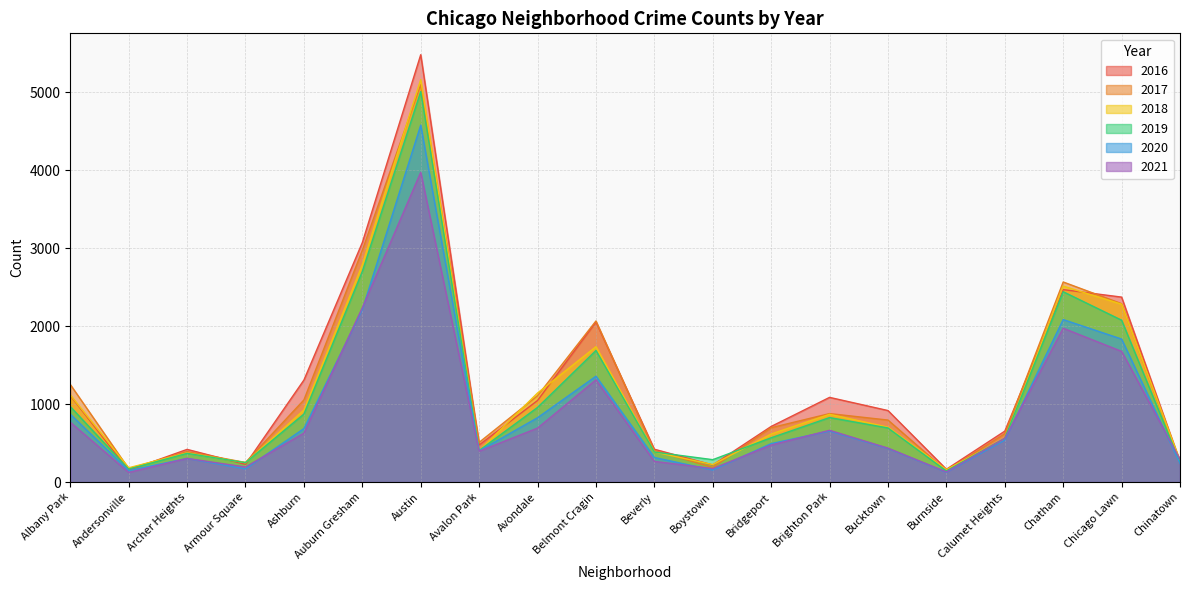

What is the average value of the 2019 series?

1081